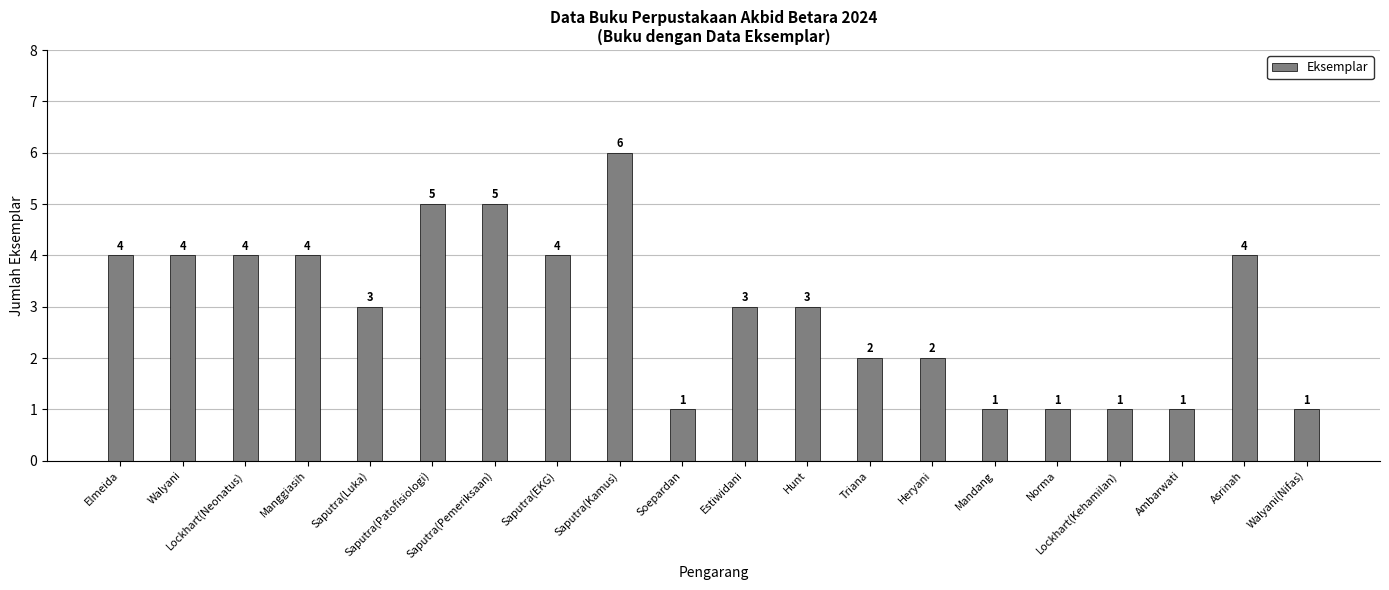

What is the difference between the maximum and minimum values?

5